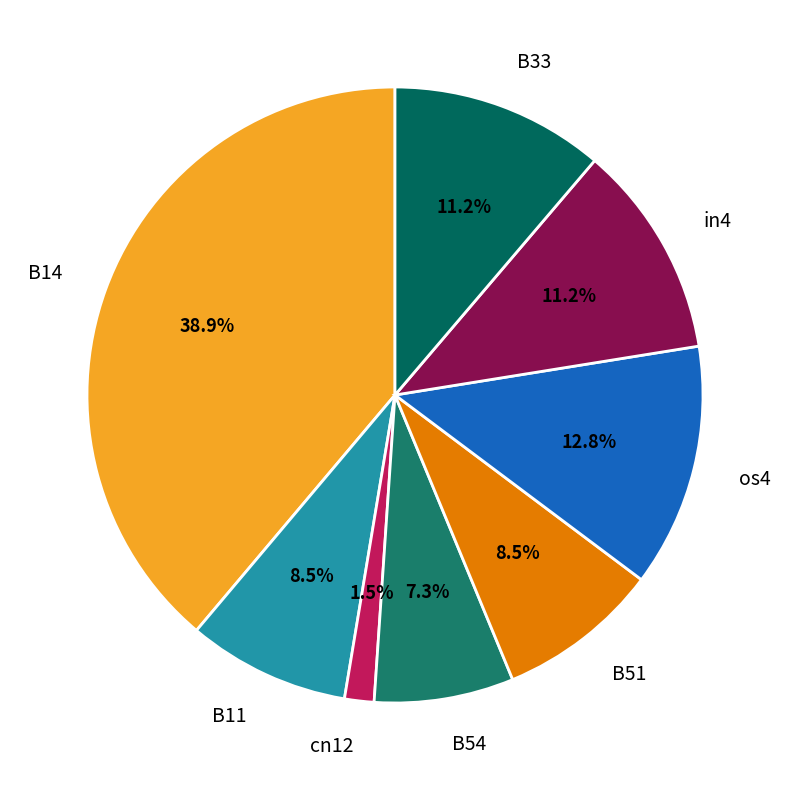

Between B54 and os4, which is larger?

os4